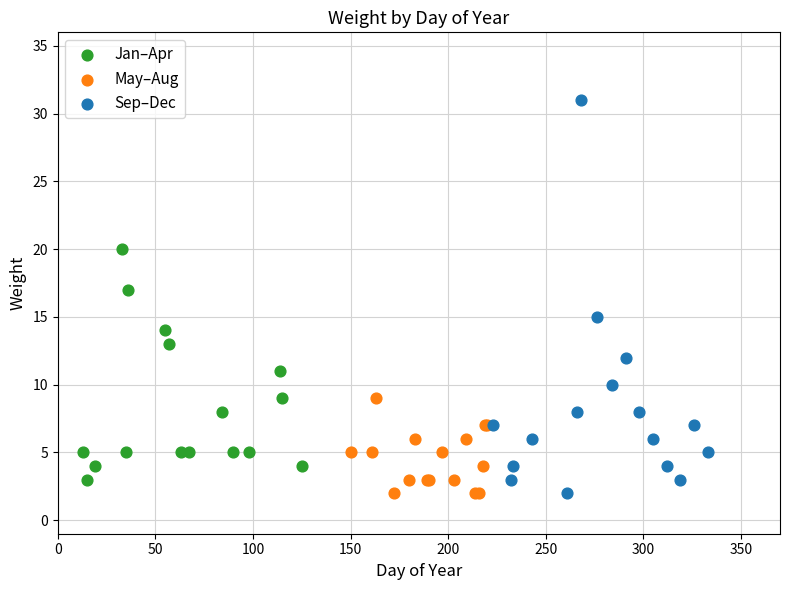

Which series has the largest Y range (max minus min)?

Sep–Dec